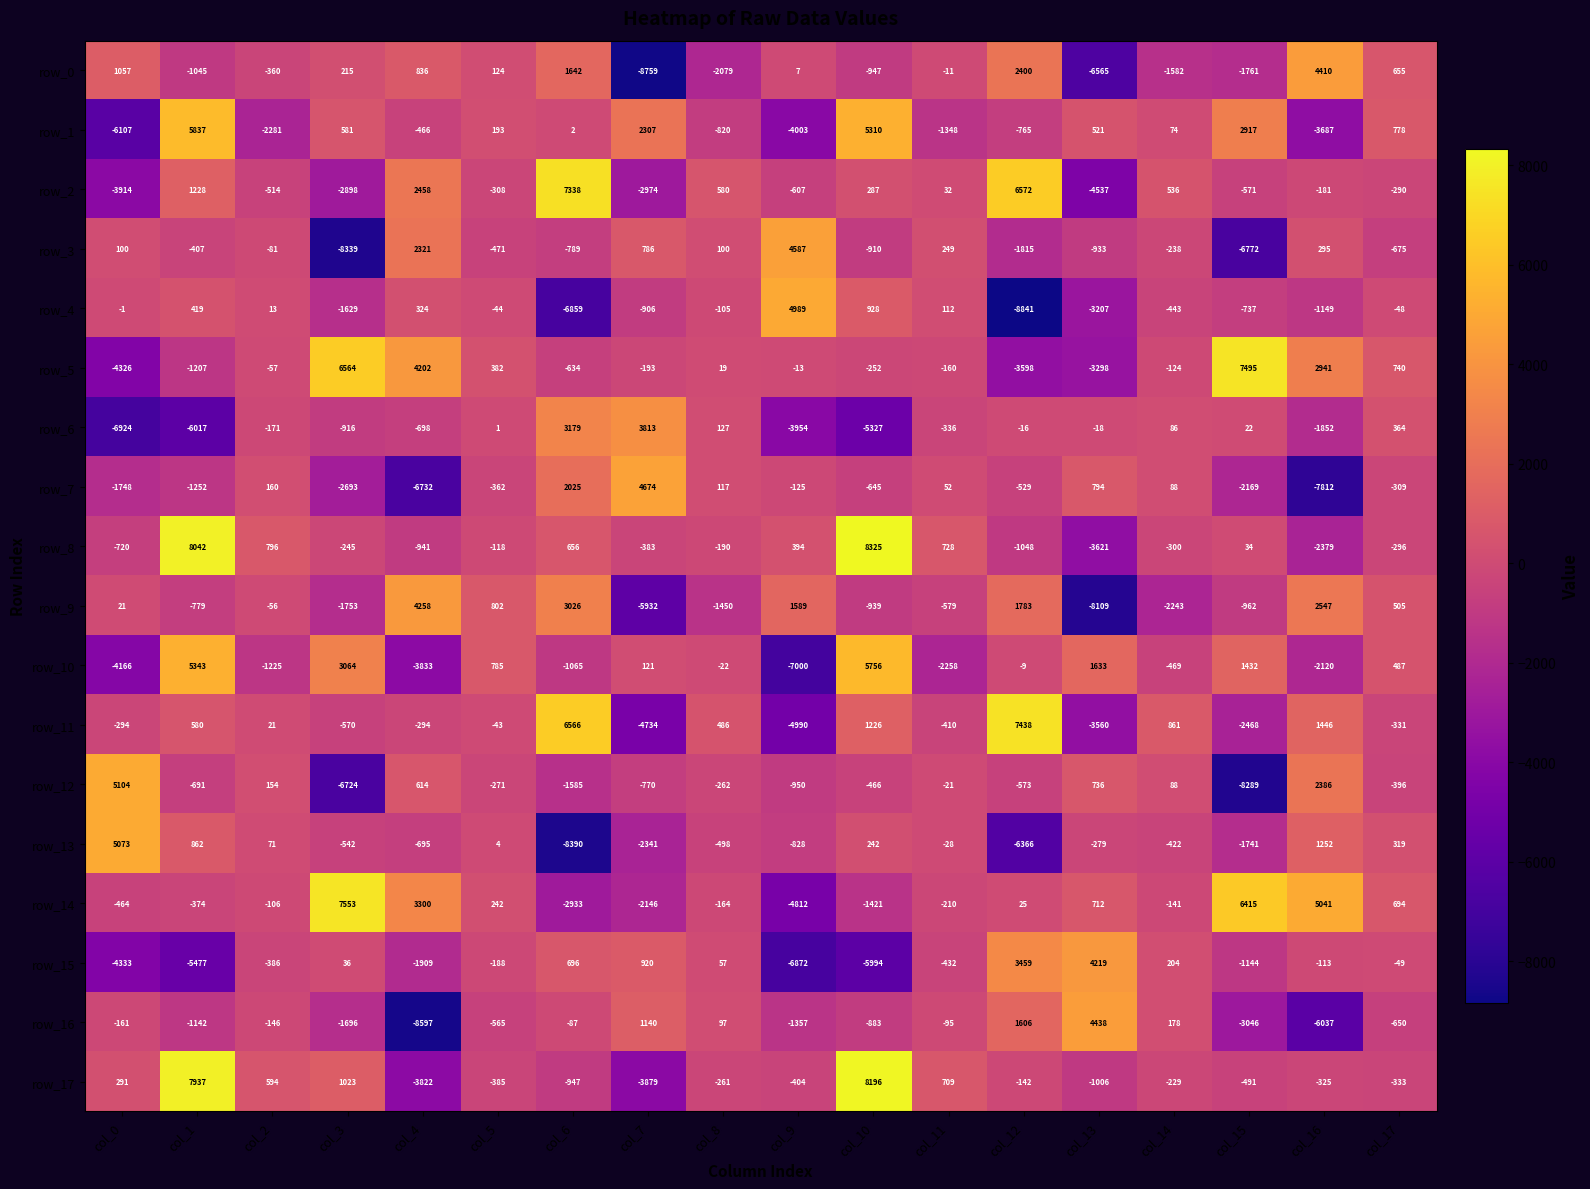

Which category has the highest value across all series?

col_10